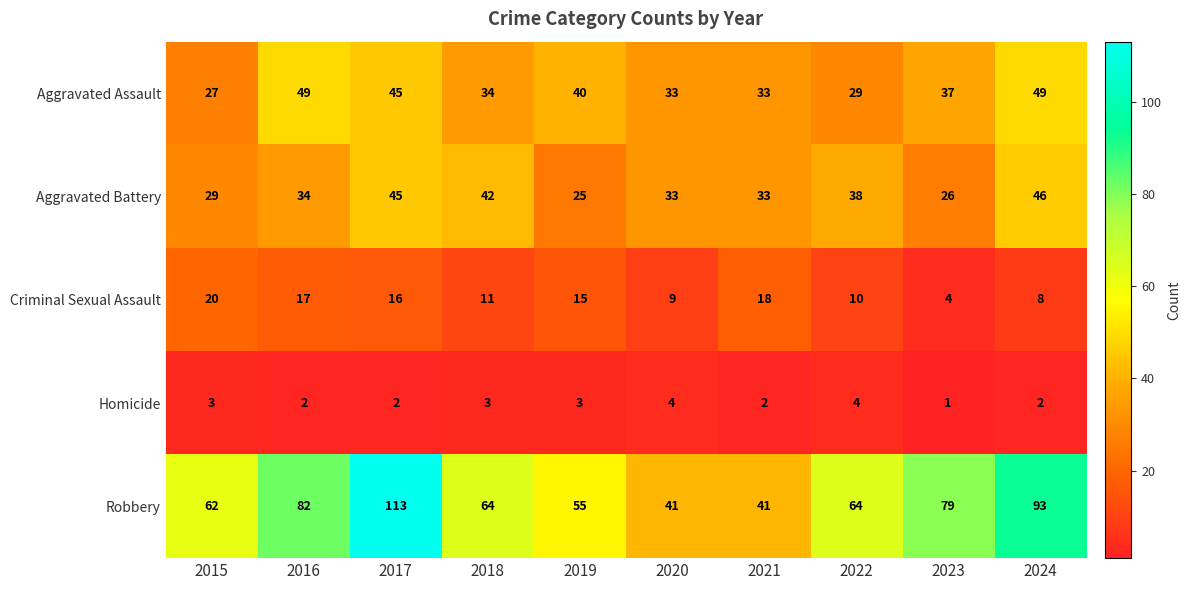

What is the sum of all Robbery values?

694